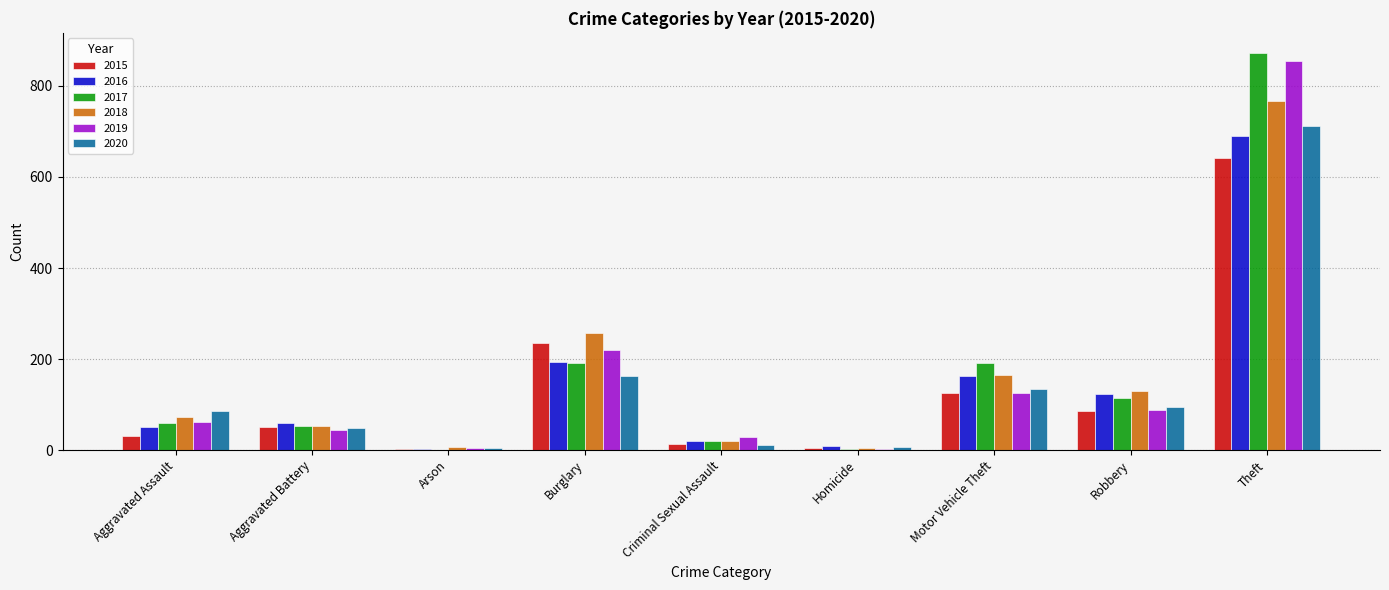

How many categories are shown in the chart?

9